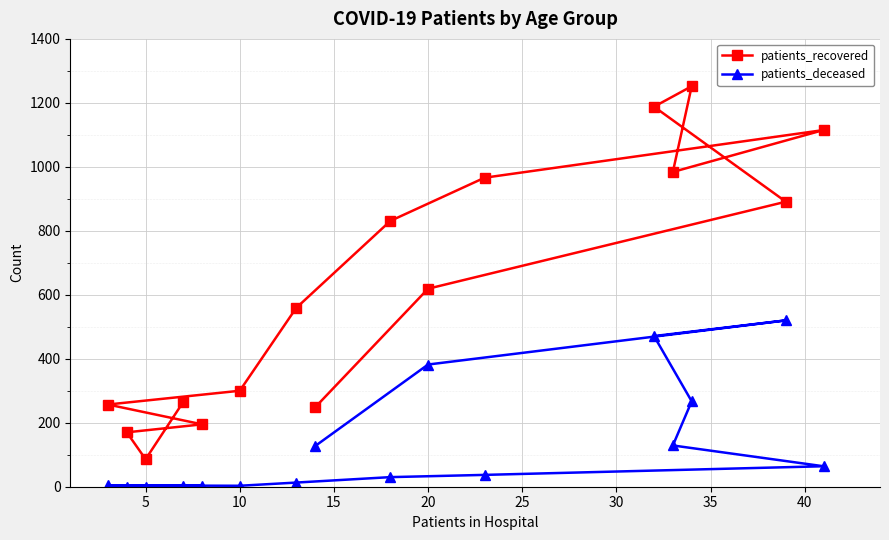

Where is the first local minimum for patients_recovered?

5